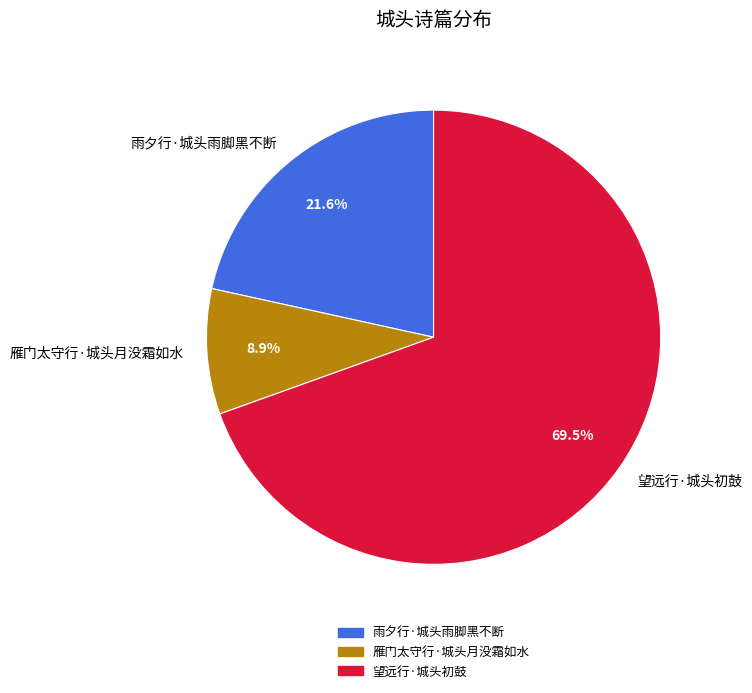

The 雁门太守行·城头月没霜如水 slice represents 9% of the pie. True or false?

True